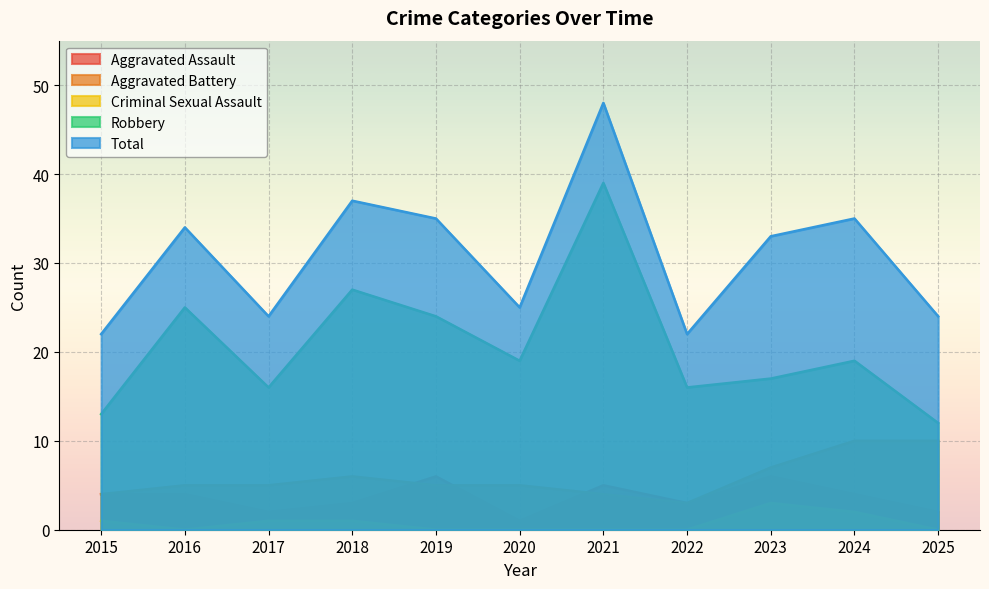

Reading right to left, what are all the values shown in this chart?

Aggravated Assault: 2025=2	2024=4	2023=6	2022=3	2021=5	2020=1	2019=6	2018=3	2017=2	2016=4	2015=4
Aggravated Battery: 2025=10	2024=10	2023=7	2022=3	2021=4	2020=5	2019=5	2018=6	2017=5	2016=5	2015=4
Criminal Sexual Assault: 2025=0	2024=2	2023=3	2022=0	2021=0	2020=0	2019=0	2018=1	2017=1	2016=0	2015=1
Robbery: 2025=12	2024=19	2023=17	2022=16	2021=39	2020=19	2019=24	2018=27	2017=16	2016=25	2015=13
Total: 2025=24	2024=35	2023=33	2022=22	2021=48	2020=25	2019=35	2018=37	2017=24	2016=34	2015=22